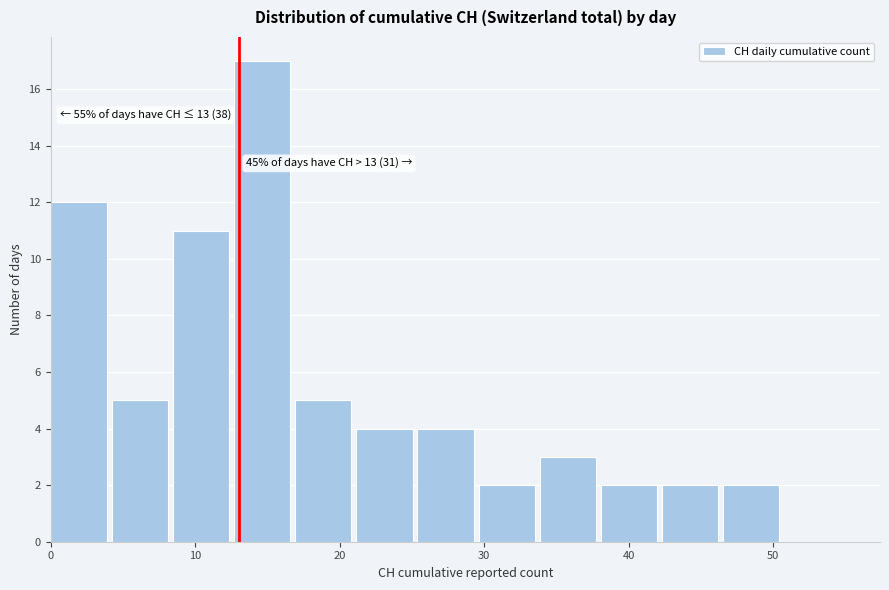

Over which range of the x-axis is the bar tallest?

13 to 17